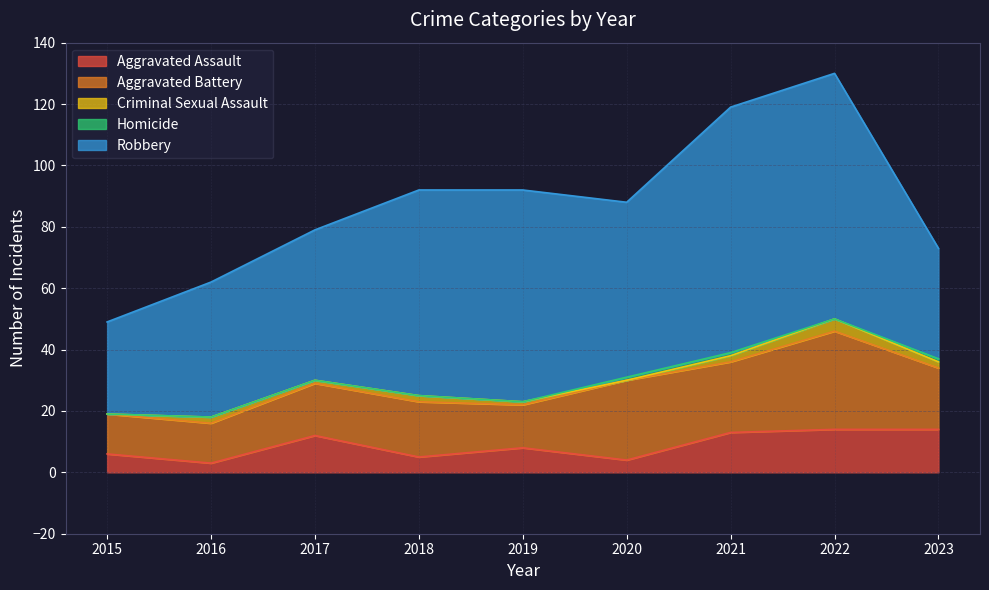

What are all the series names shown in the legend?

Aggravated Assault, Aggravated Battery, Criminal Sexual Assault, Homicide, Robbery